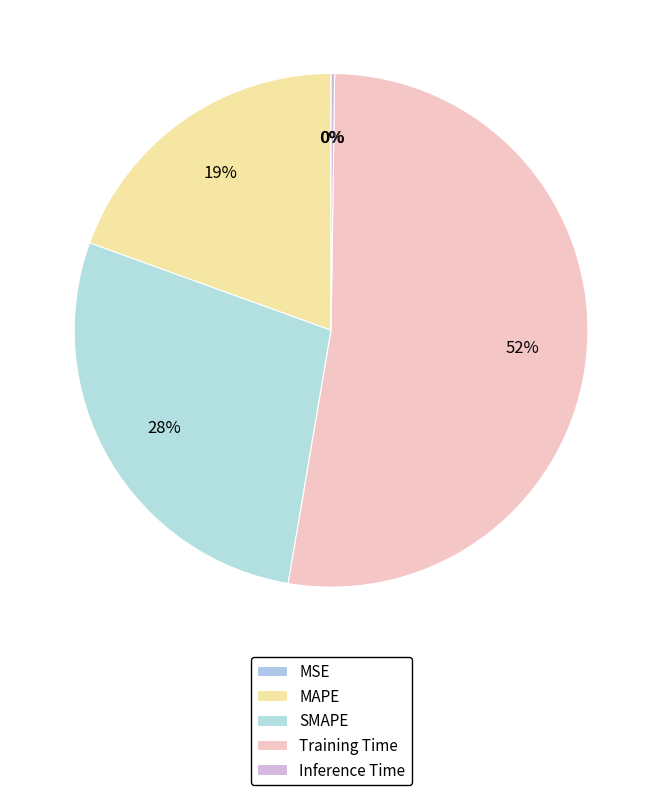

True or false: Training Time accounts for 47% of the total.

False